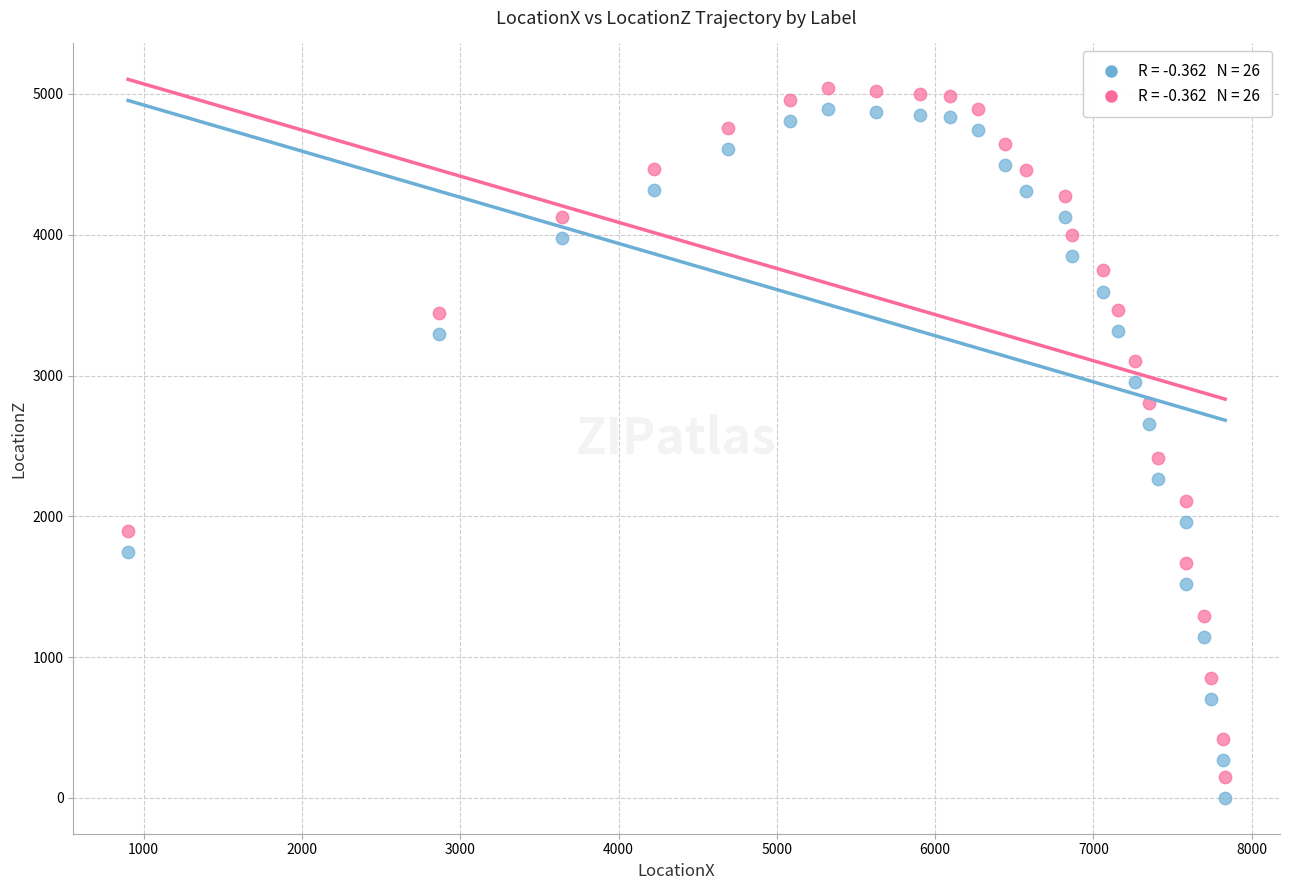

Across all data points, what is the range of Y values (max minus min)?

5040.1